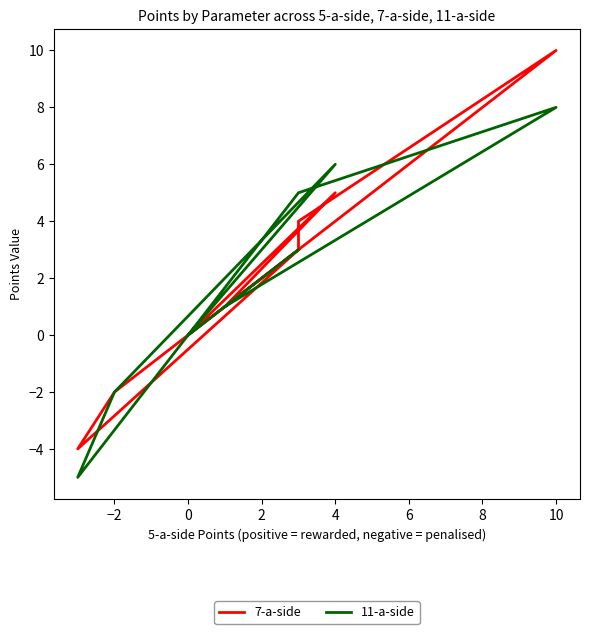

Does the chart have visible grid lines?

No